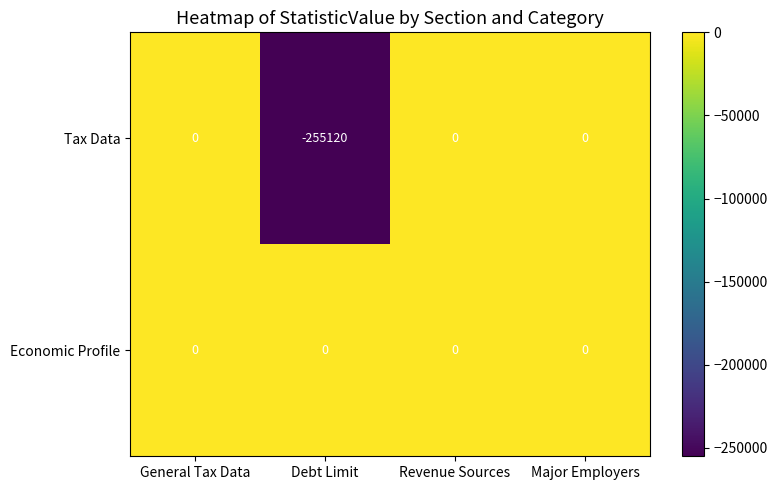

List the series in order of their overall mean, lowest first.

Tax Data, Economic Profile